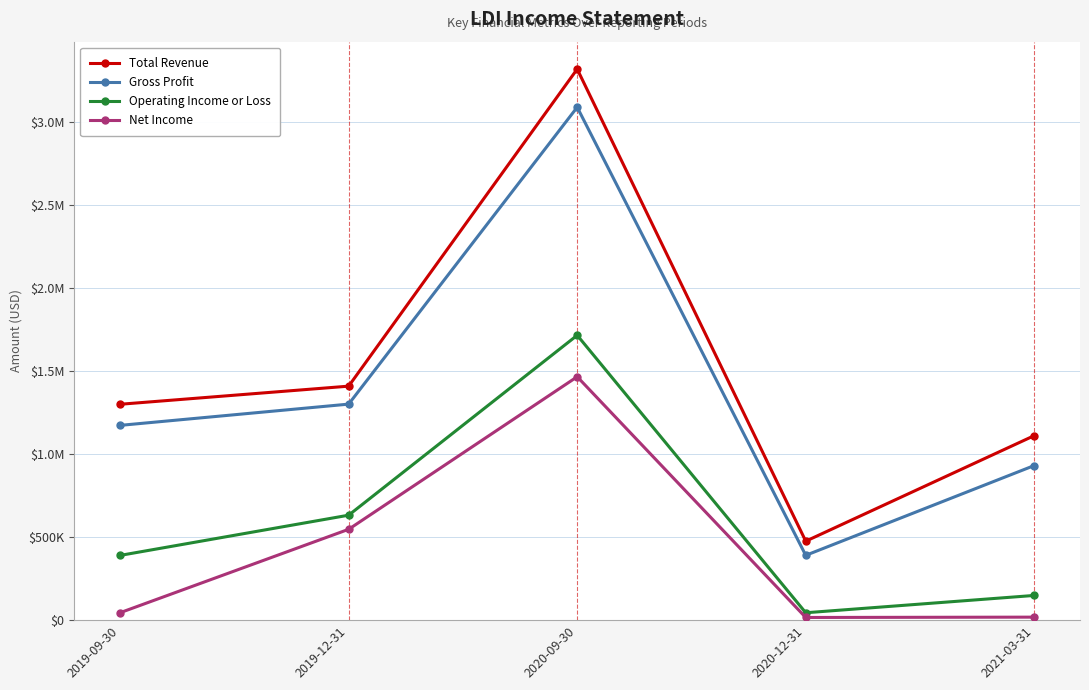

What is the difference between the highest and lowest values at 2021-03-31?

1093200